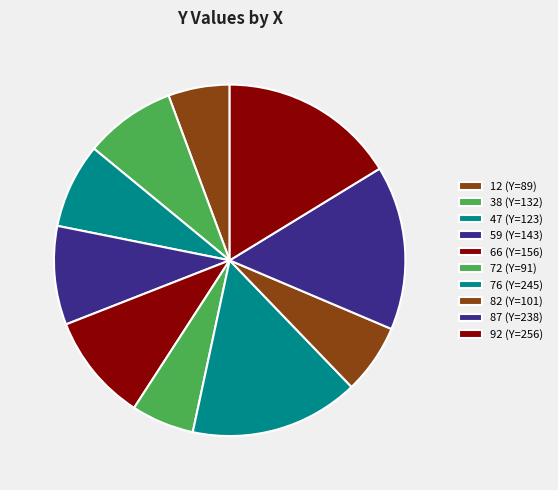

What is the ratio of the value at 92 to the value at 87?

1.1